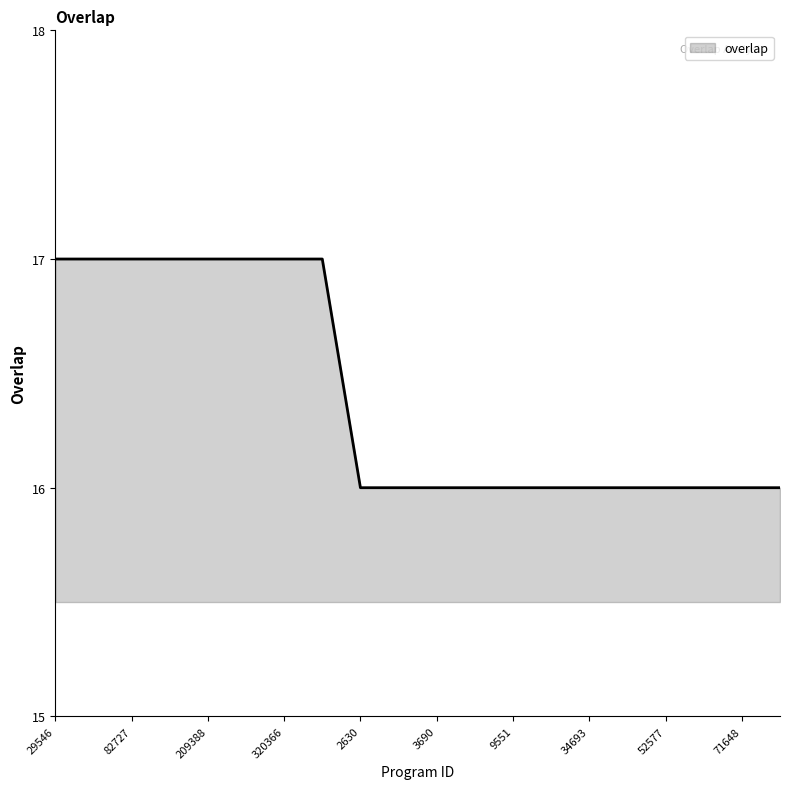

What is the smallest value displayed?

16